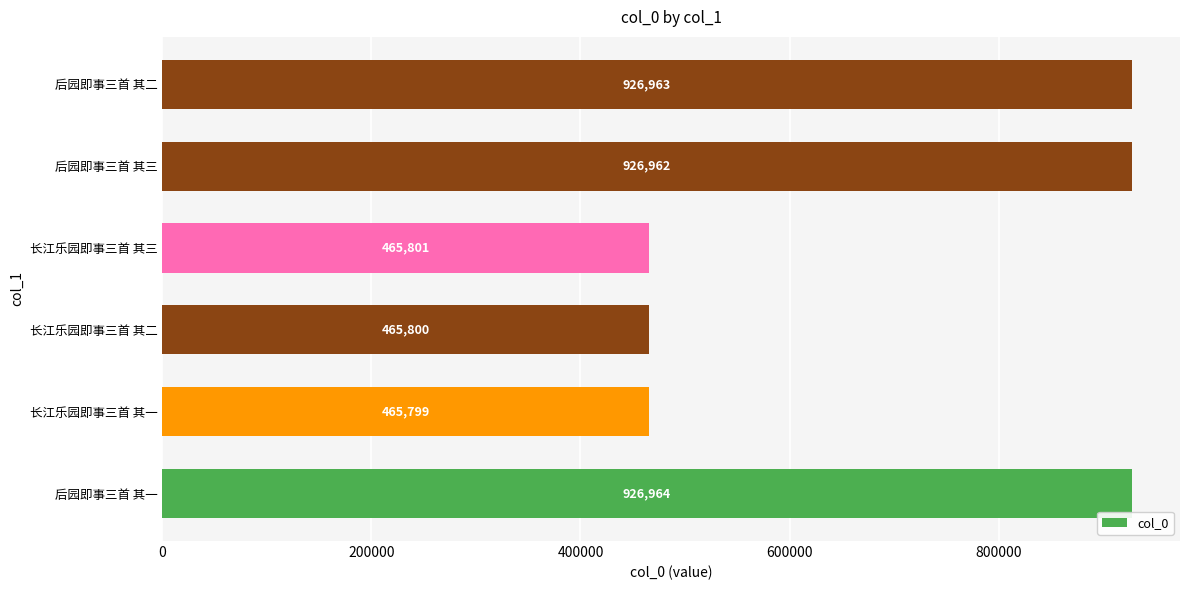

How many data points are less than 926962?

3